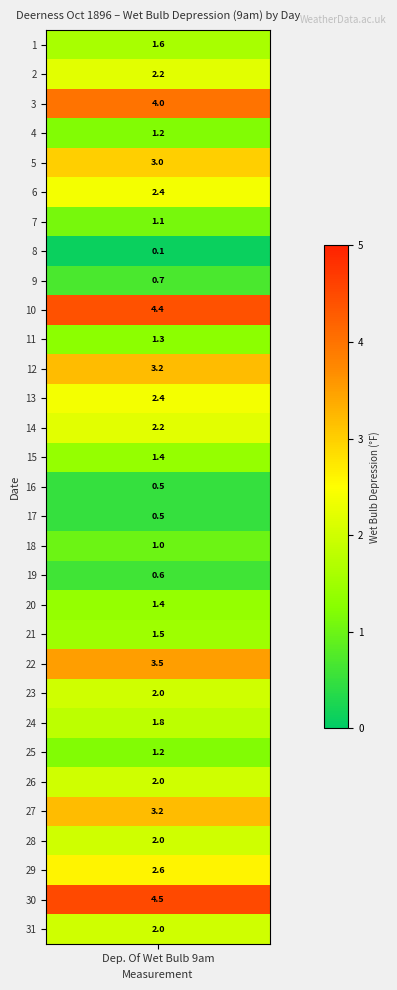

The chart shows a value of 1.2 at 4. True or false?

True